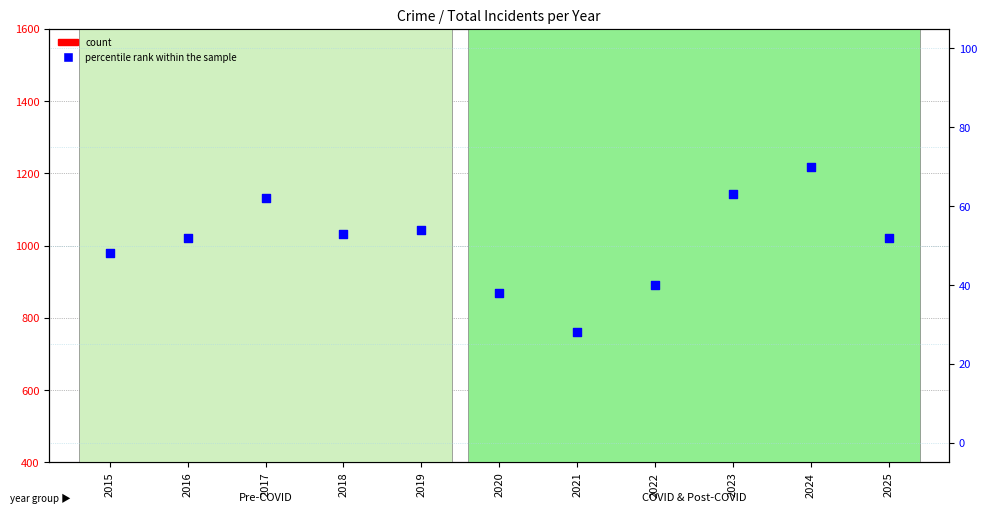

What is the total value across all series at 2021?

112